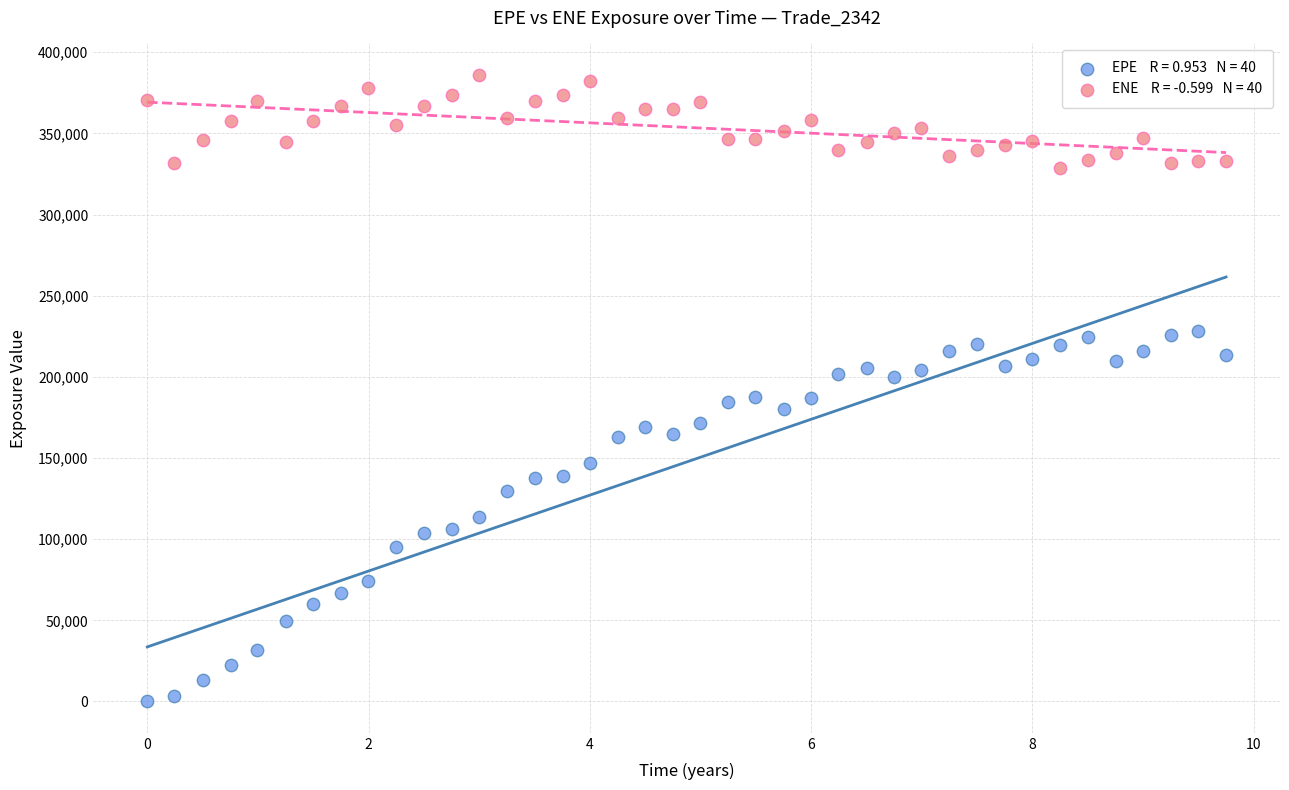

Across all data points, what is the range of Y values (max minus min)?

386101.0